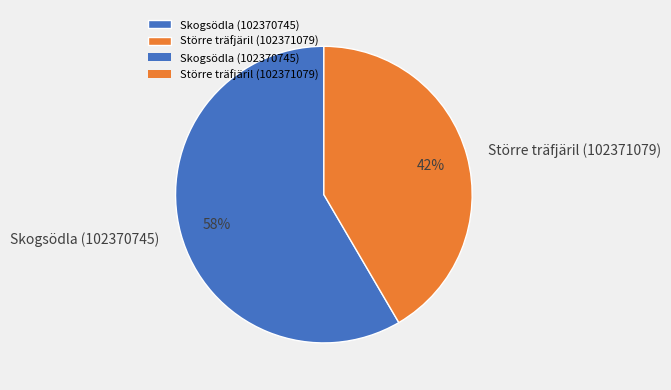

Between Skogsödla (102370745) and Större träfjäril (102371079), which is larger?

Skogsödla (102370745)